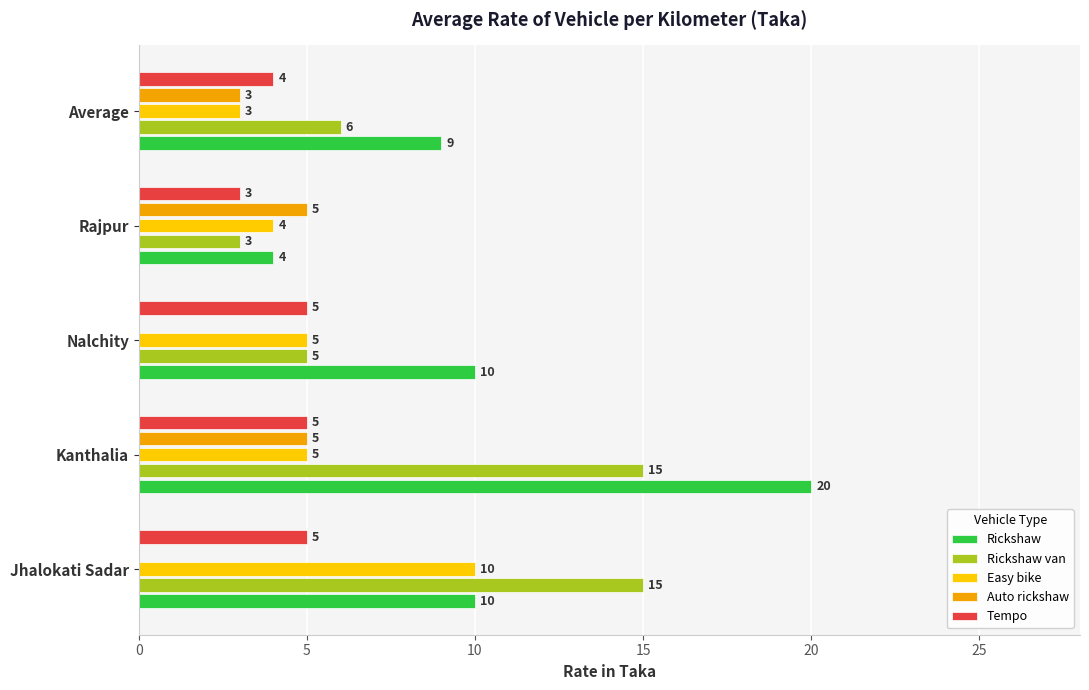

What is the approximate value of Rickshaw van at Kanthalia, to the nearest 5?

15